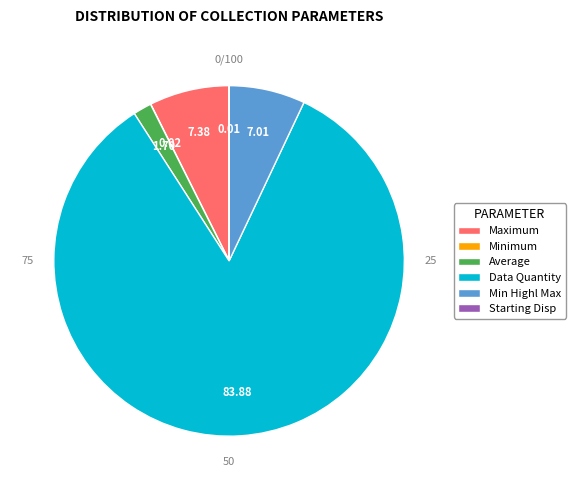

Does Data Quantity account for over 50% of the chart?

Yes